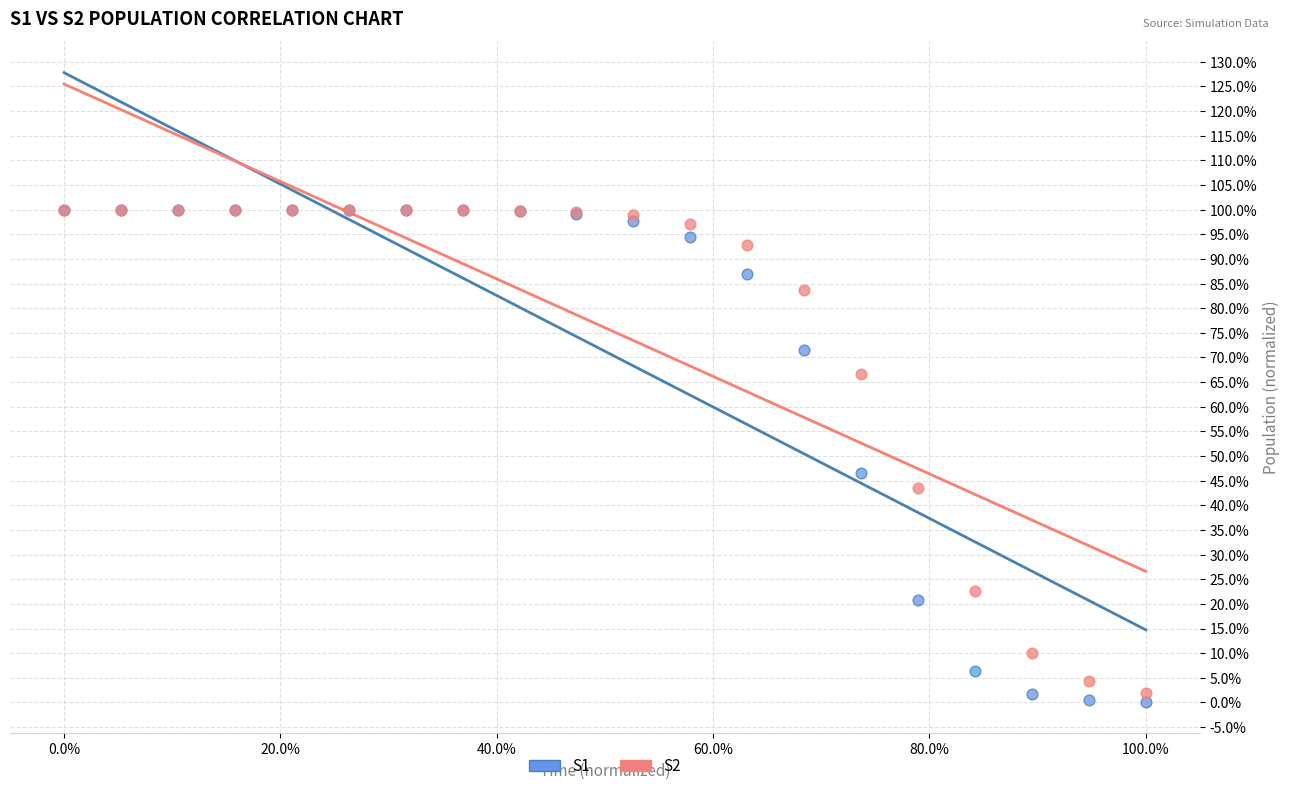

Which series reaches the minimum Y coordinate?

S1